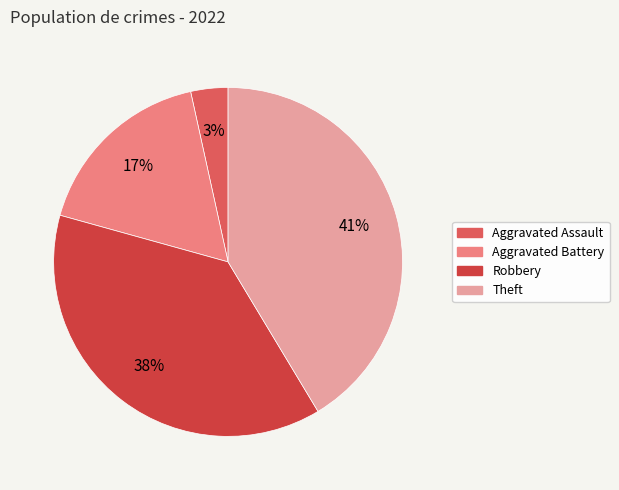

Is there a majority slice in this chart?

No